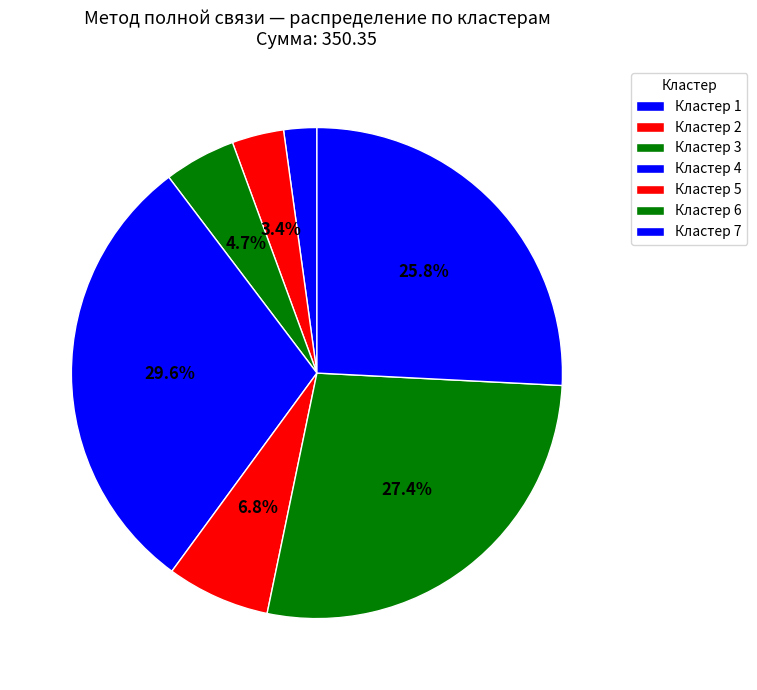

To the nearest percent, what is the average slice percentage?

14%